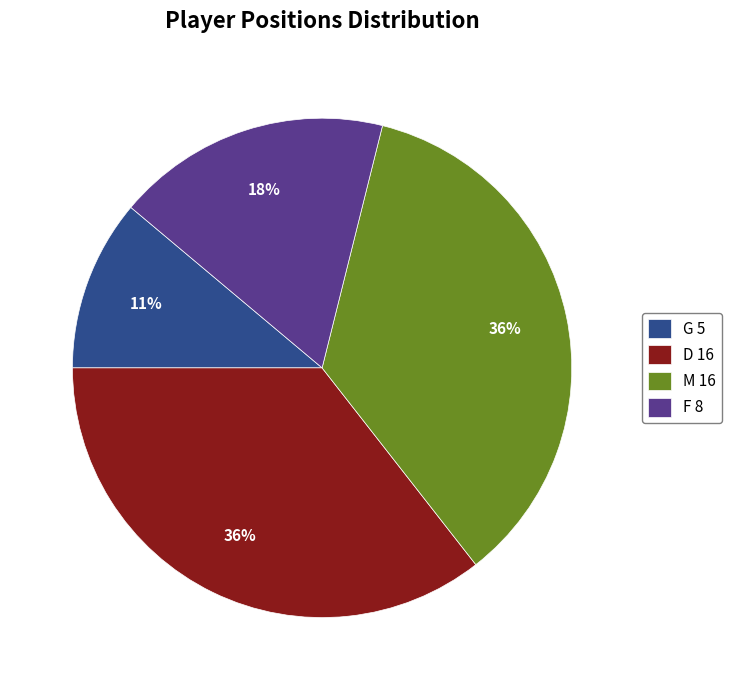

Does G 5 represent more than half of the total?

No